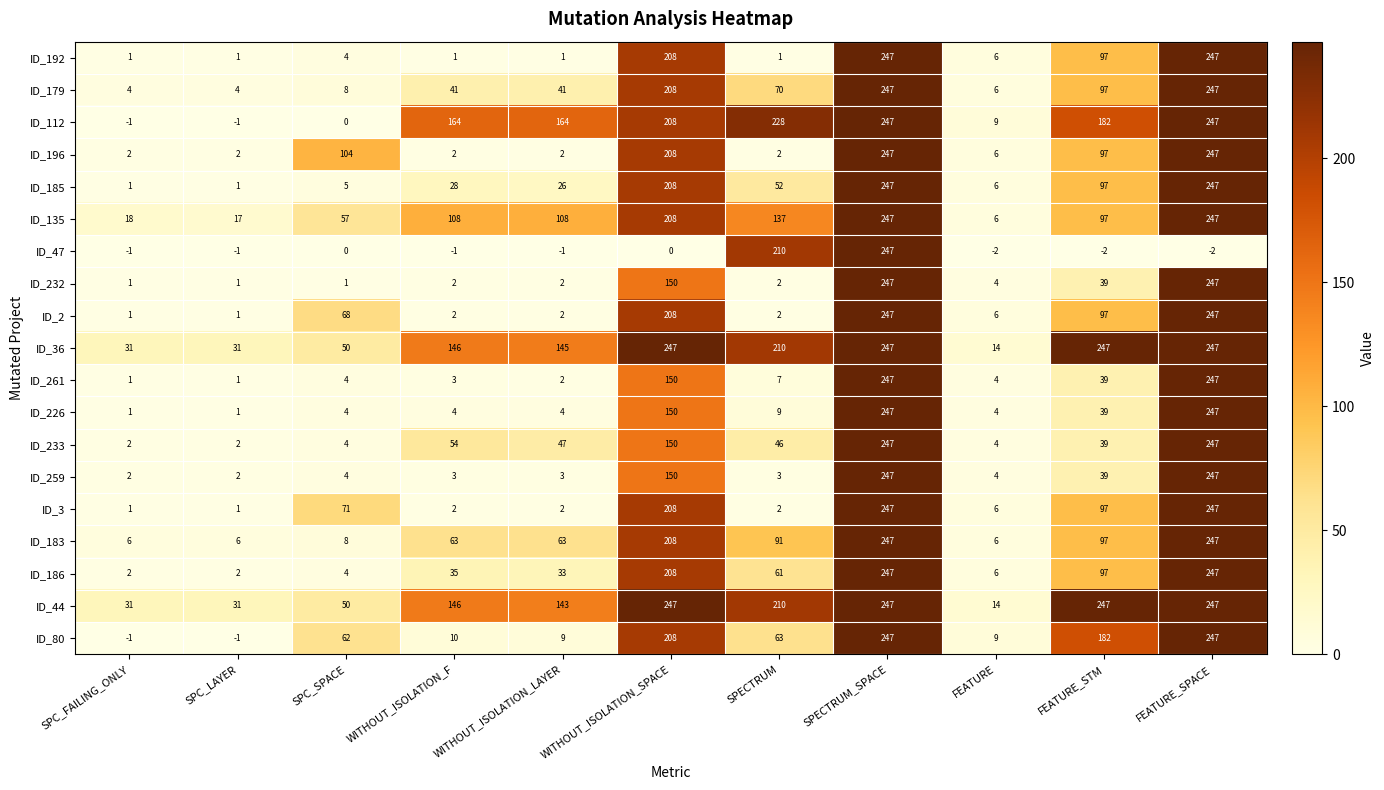

What is the spread (max minus min) of values at WITHOUT_ISOLATION_SPACE?

247